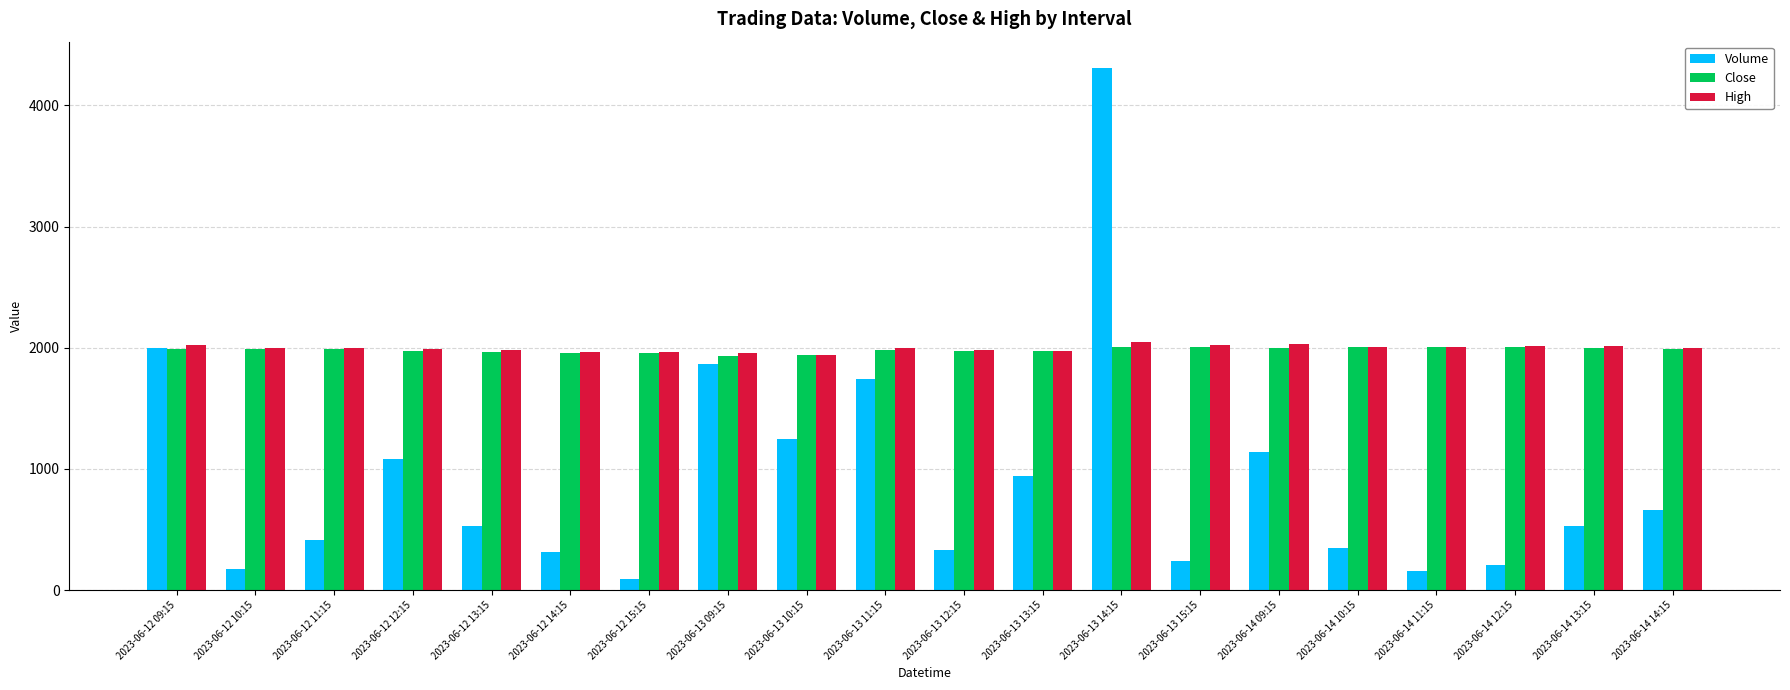

What is the average value of the Close series?

1982.4